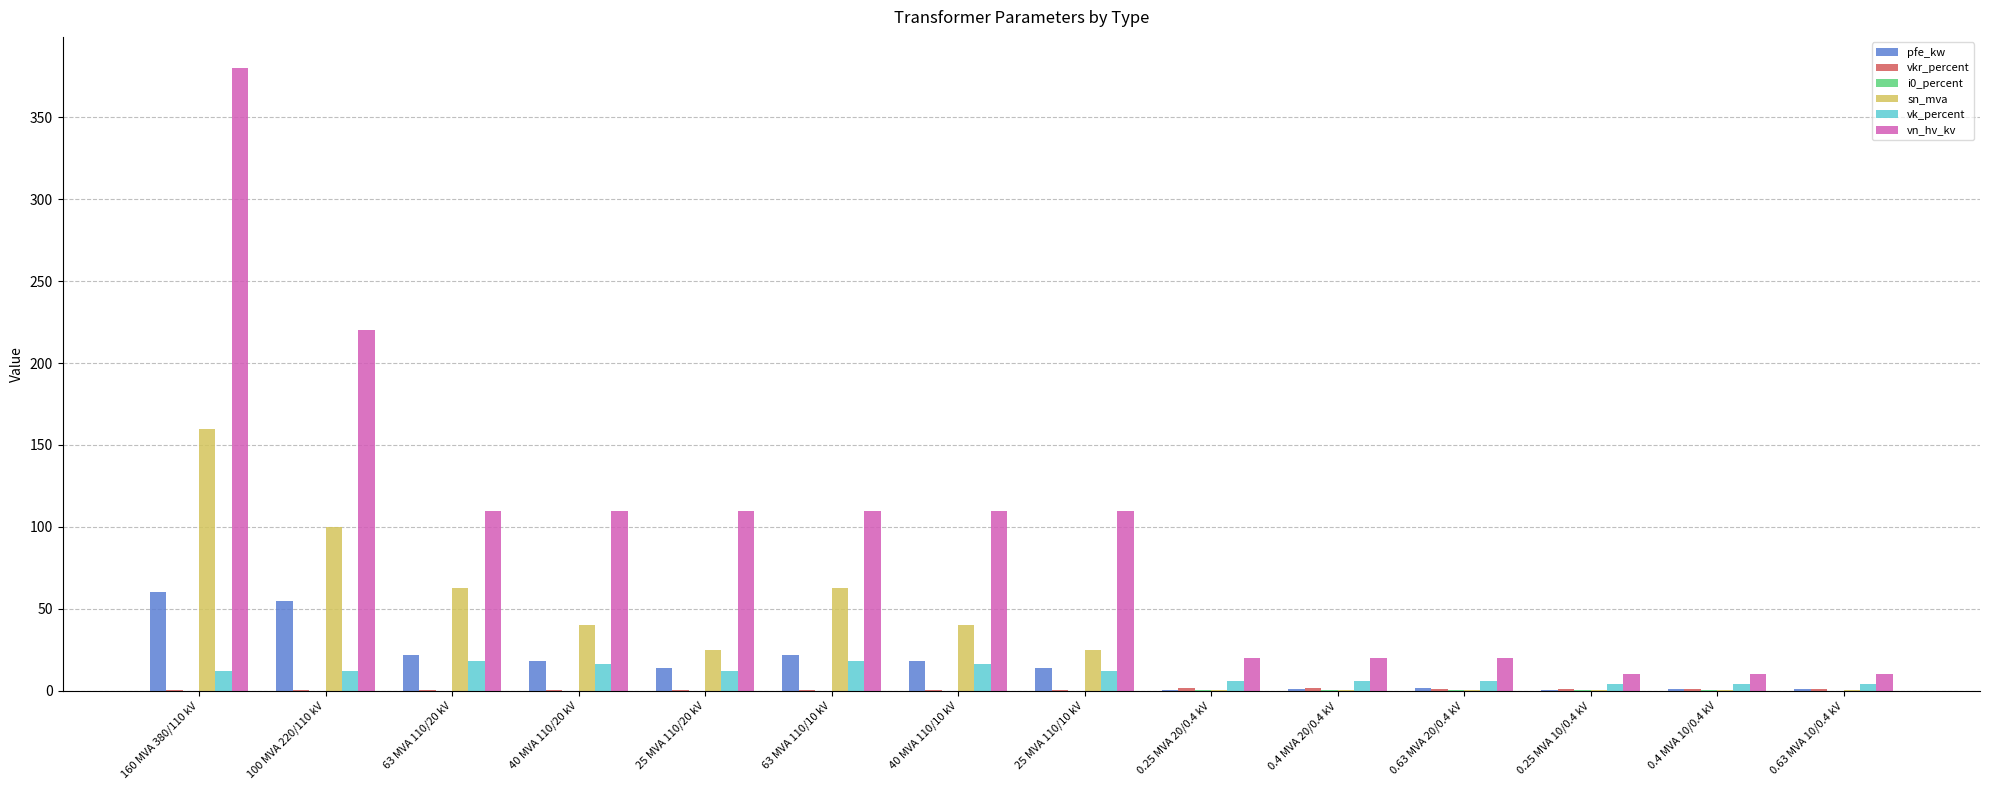

Between 25 MVA 110/10 kV and 0.25 MVA 10/0.4 kV, which series saw the biggest shift?

vn_hv_kv